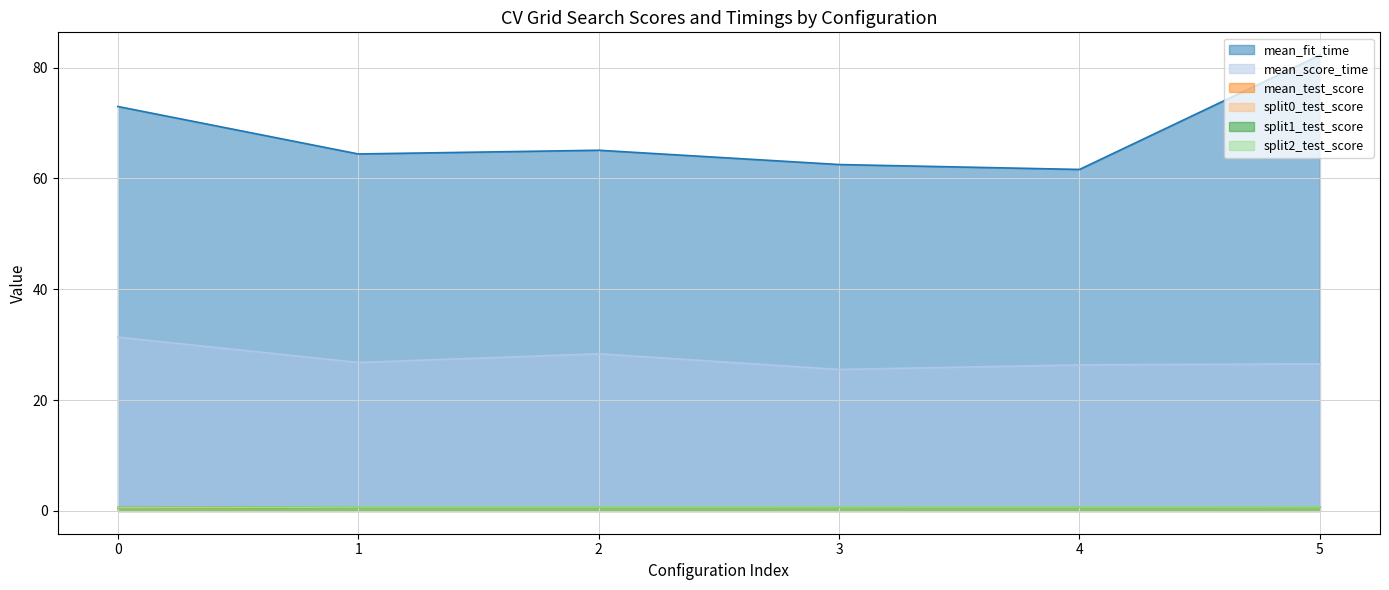

What are all the series names shown in the legend?

mean_fit_time, mean_score_time, mean_test_score, split0_test_score, split1_test_score, split2_test_score